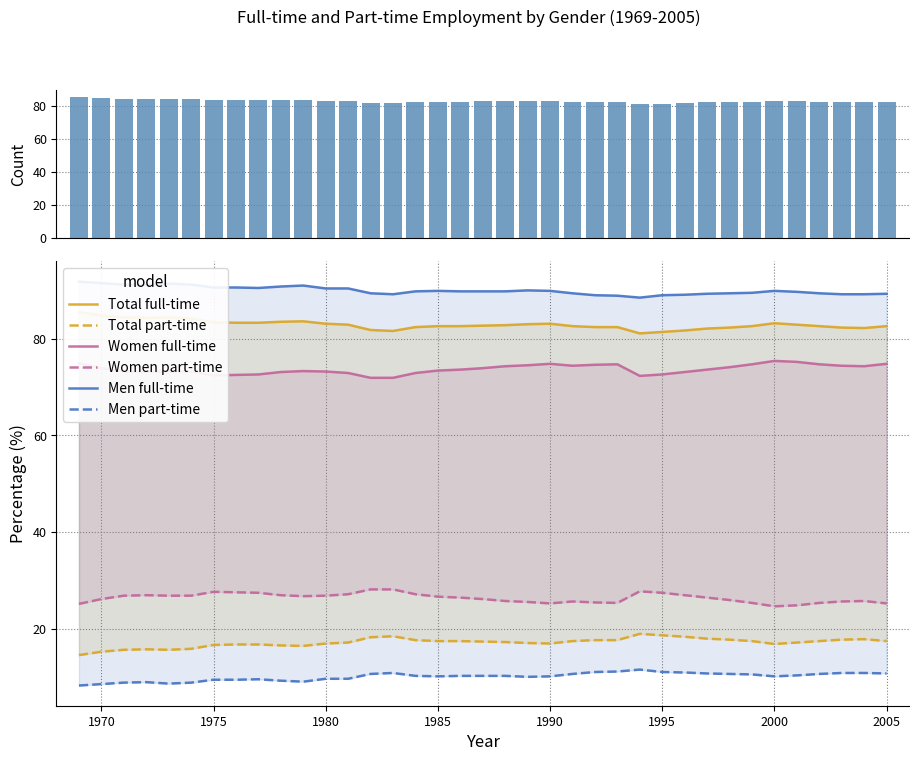

What is the difference between the second highest and second lowest values in the Total part-time series?

3.4